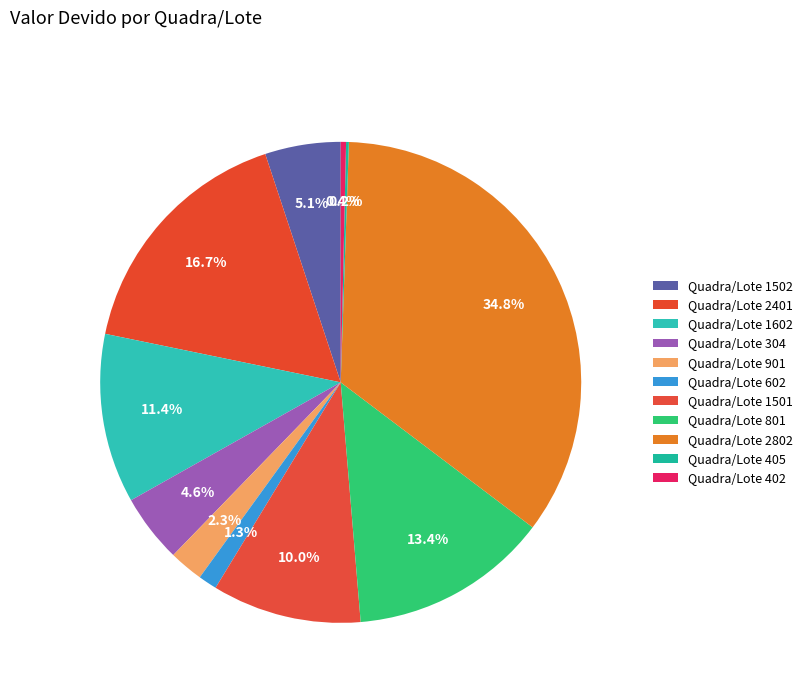

Count the number of slices in the pie.

11